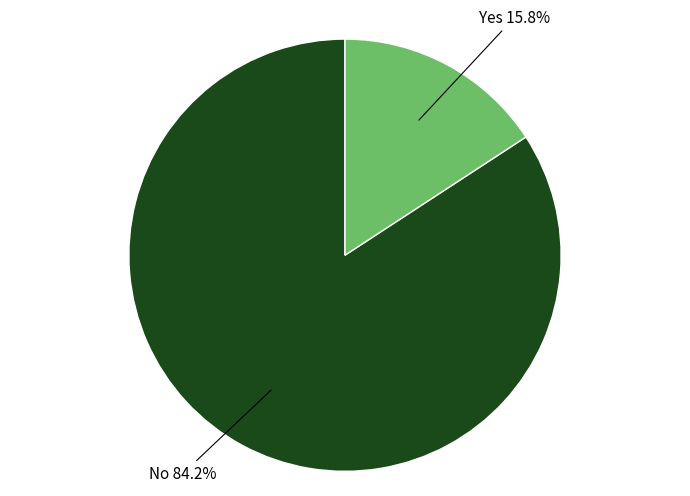

Is there any slice that represents more than half of the pie?

Yes